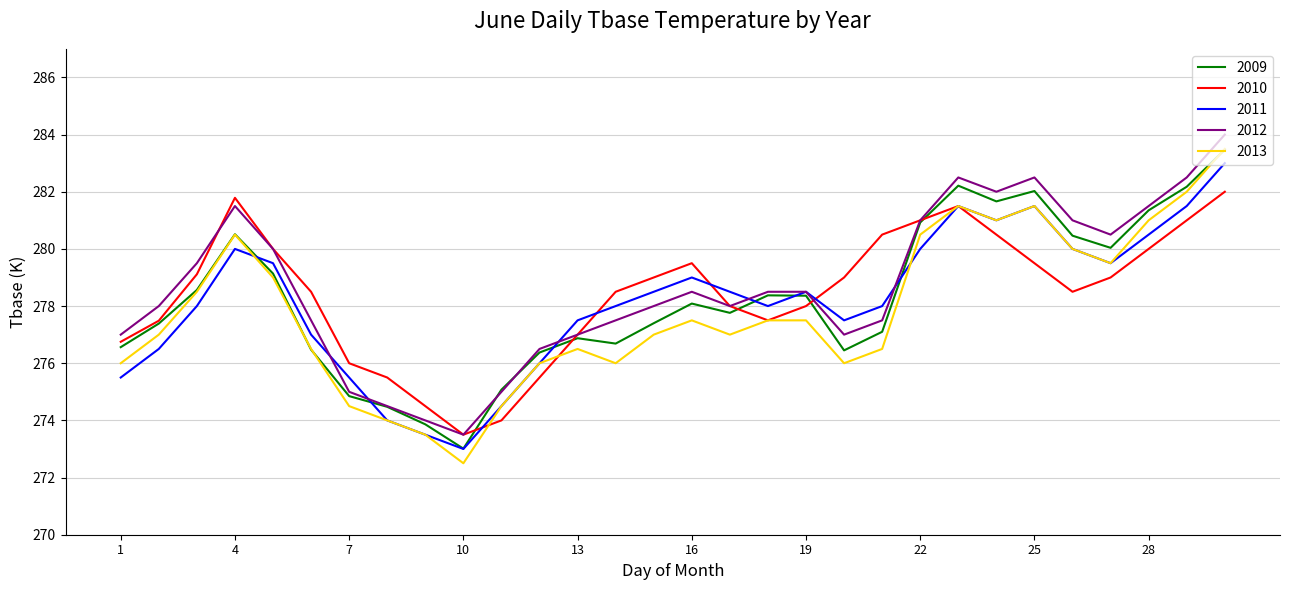

What is the minimum value for 2009?

273.0